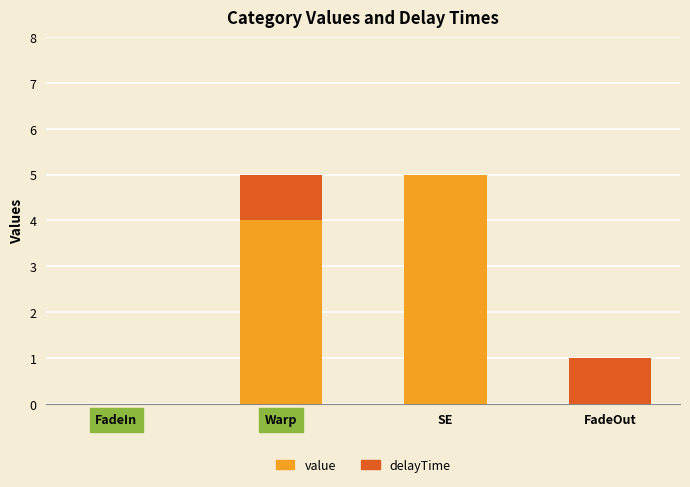

What is the maximum value for value?

5